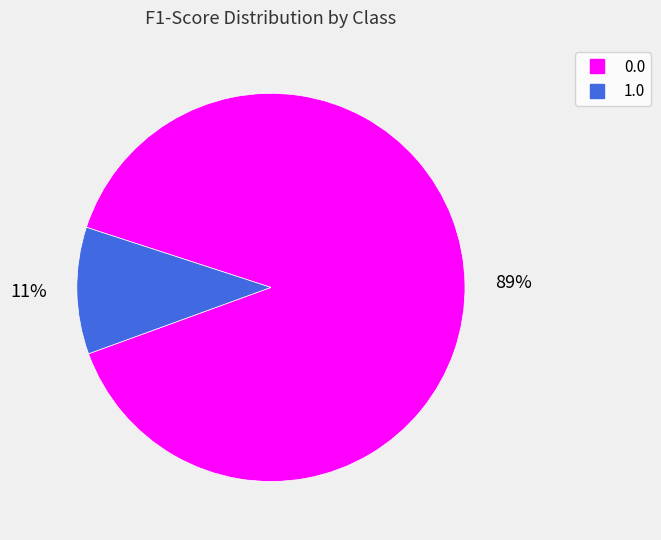

The 0.0 slice represents 99% of the pie. True or false?

False